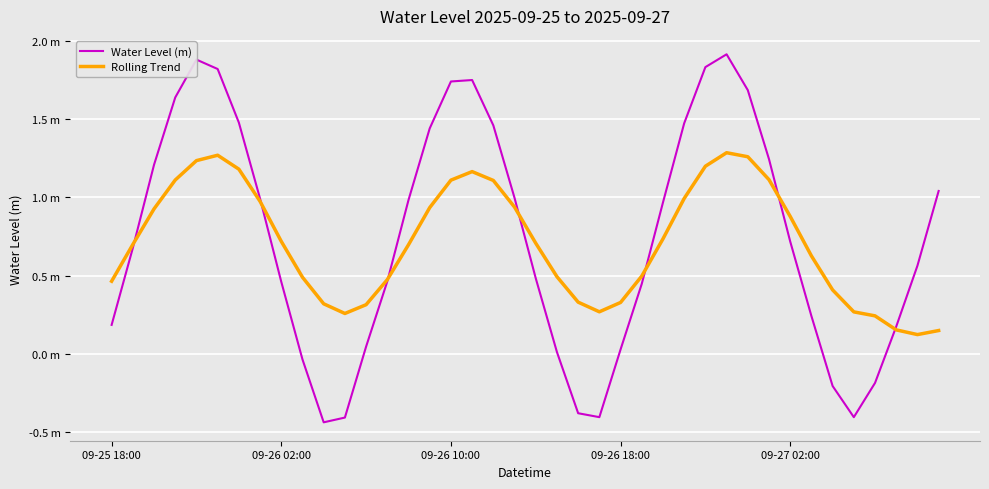

Which series has the largest total across all categories?

Water Level (m)